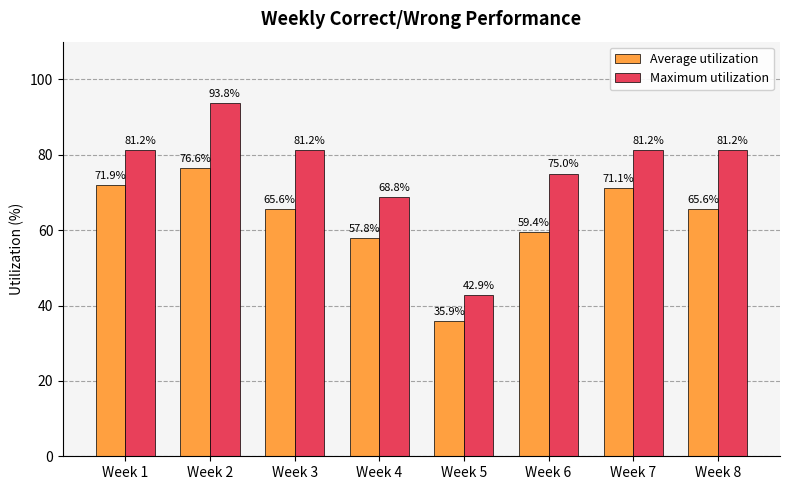

The Maximum utilization series shows 112.5 at Week 6. True or false?

False